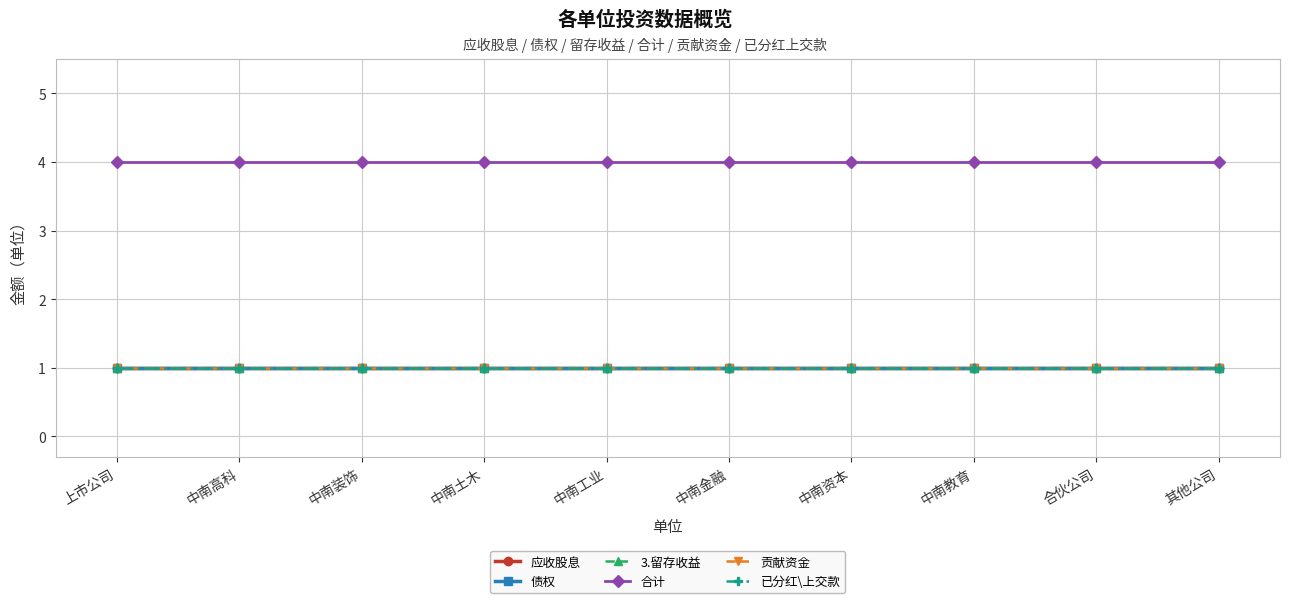

Reading left to right, what are all the values shown in this chart?

应收股息: 1	1	1	1	1	1	1	1	1	1
债权: 1	1	1	1	1	1	1	1	1	1
3.留存收益: 1	1	1	1	1	1	1	1	1	1
合计: 4	4	4	4	4	4	4	4	4	4
贡献资金: 1	1	1	1	1	1	1	1	1	1
已分红\上交款: 1	1	1	1	1	1	1	1	1	1